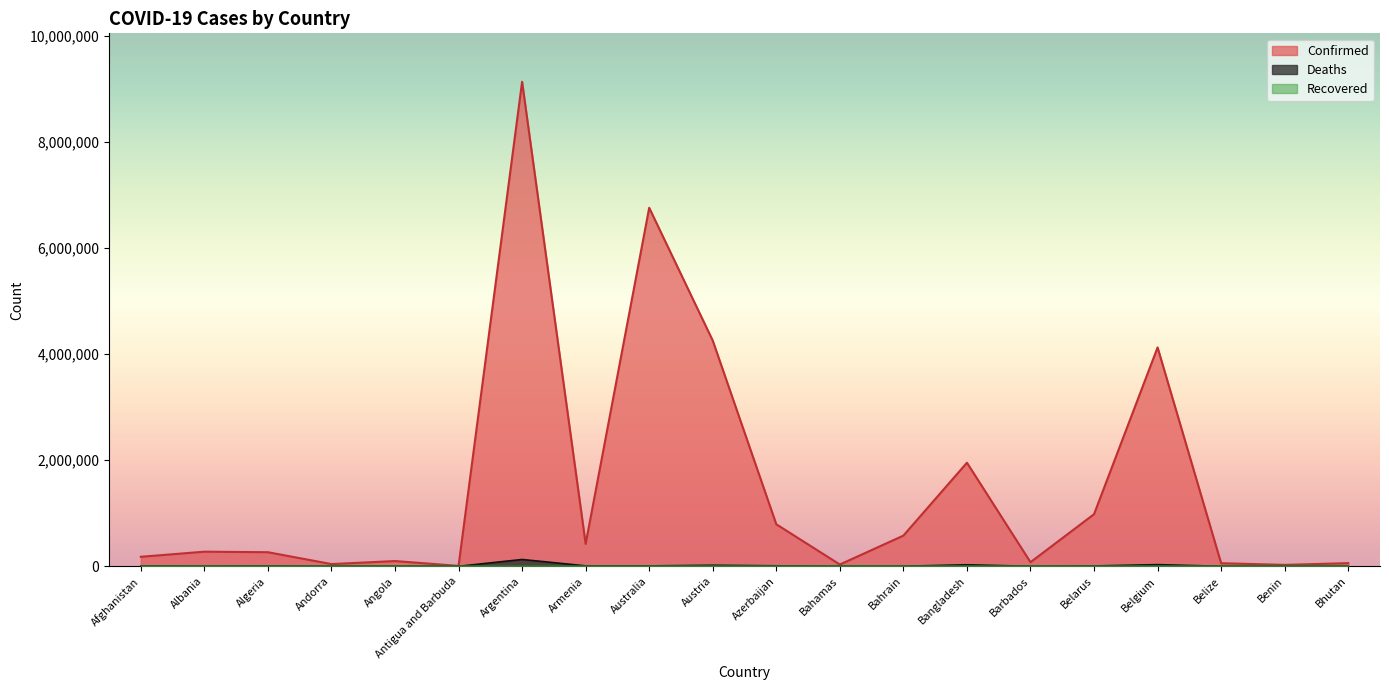

True or false: Deaths has more than 1 interior local peaks.

True